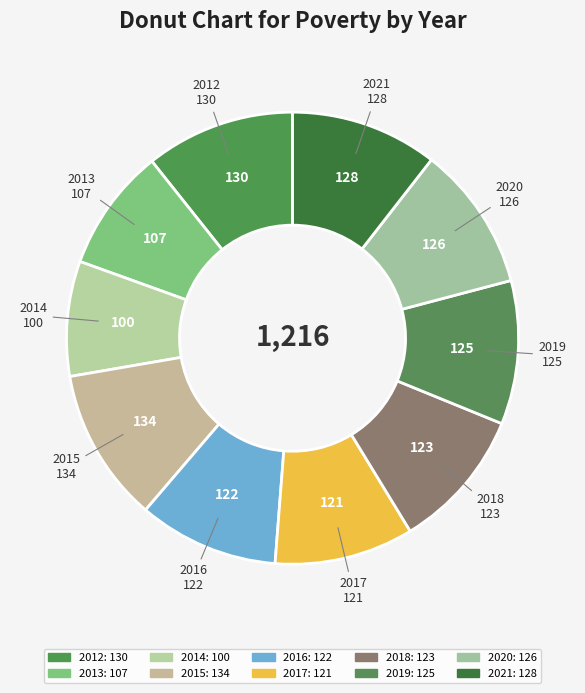

Which has a higher value, 2014 or 2017?

2017